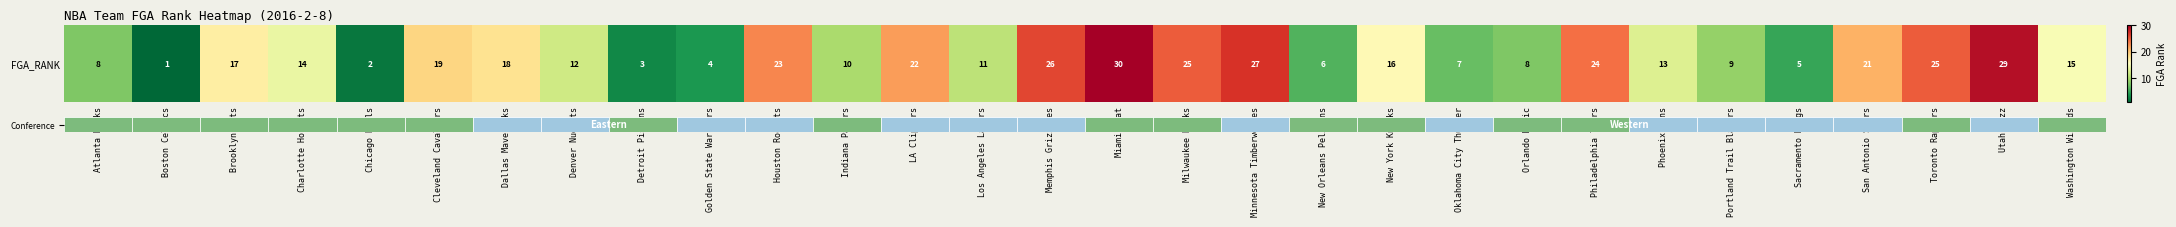

At which category does the chart reach its peak across all series?

Miami Heat